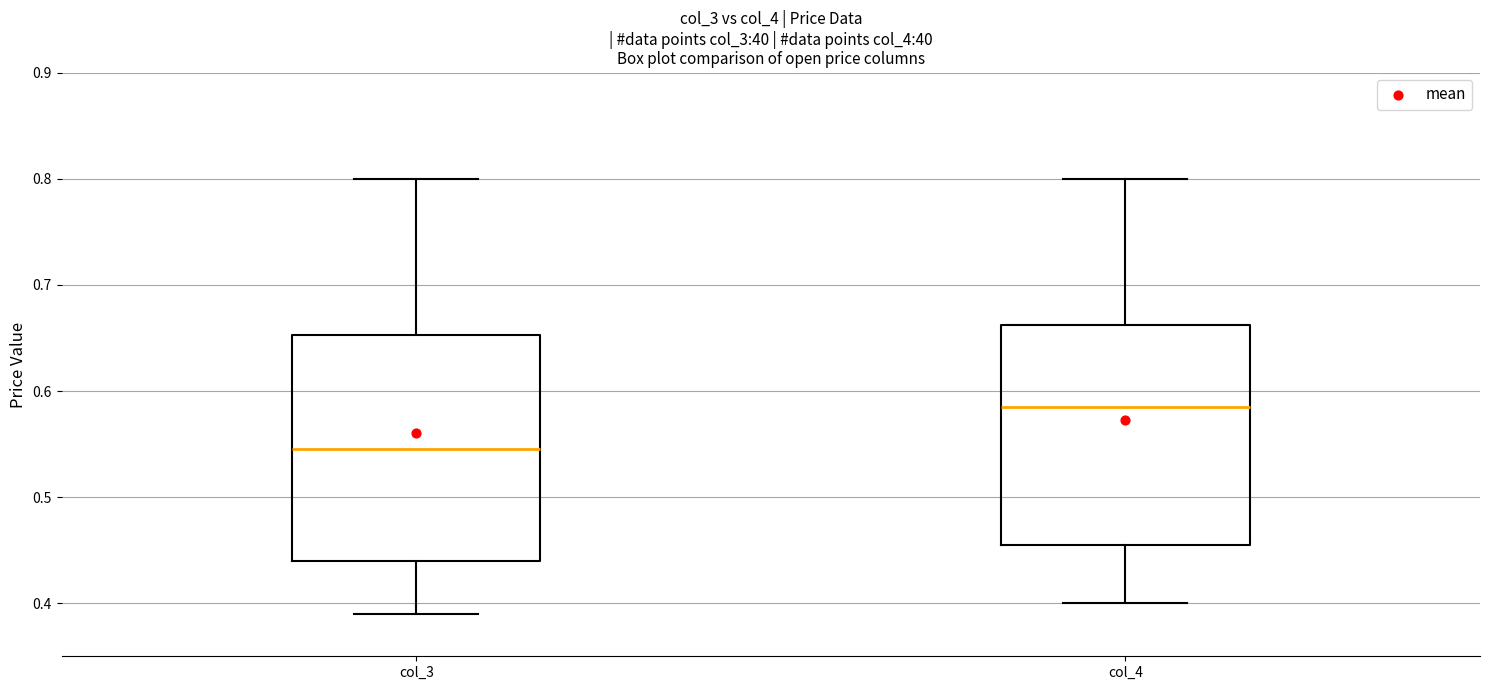

Which box's median line is the highest?

col_4